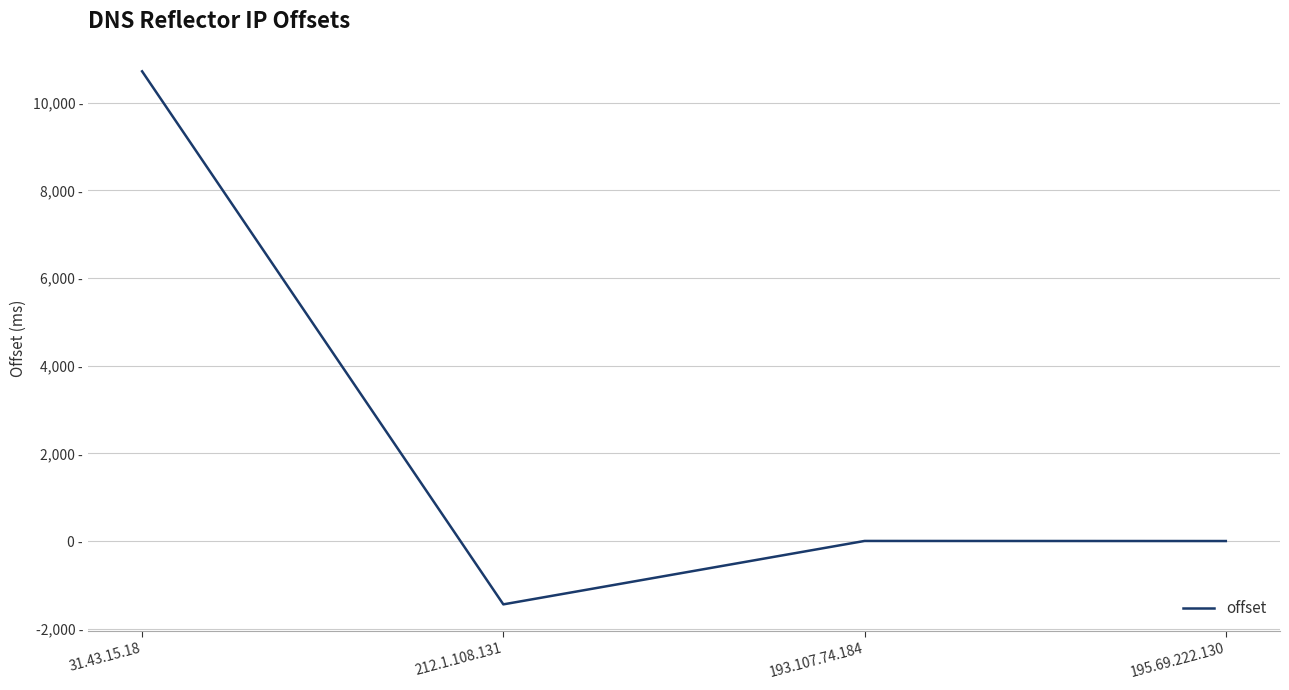

What is the greatest value displayed?

10713